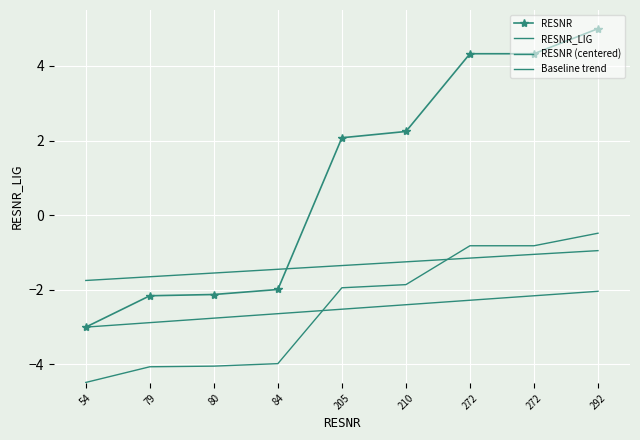

What is the maximum value shown in the chart?

5.0